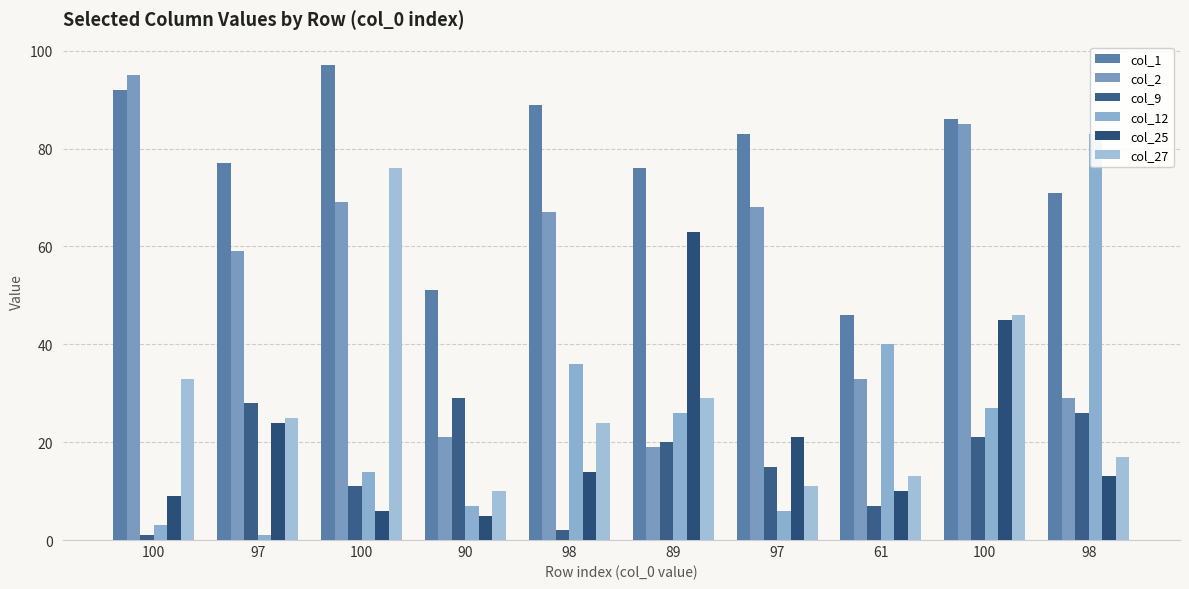

What is the lowest value of the col_1 series?

46